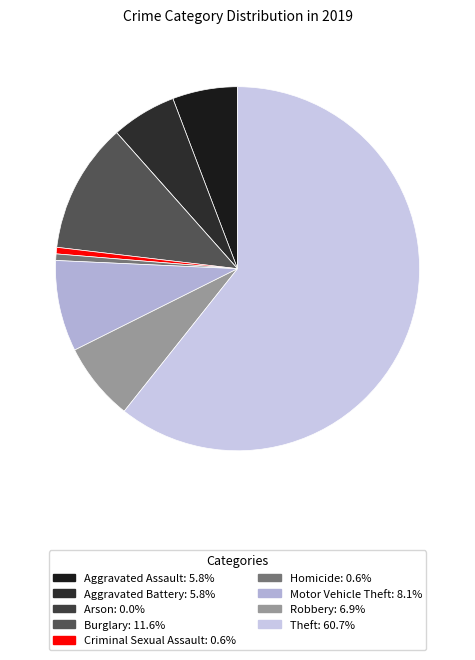

True or false: Arson accounts for 0% of the total.

True